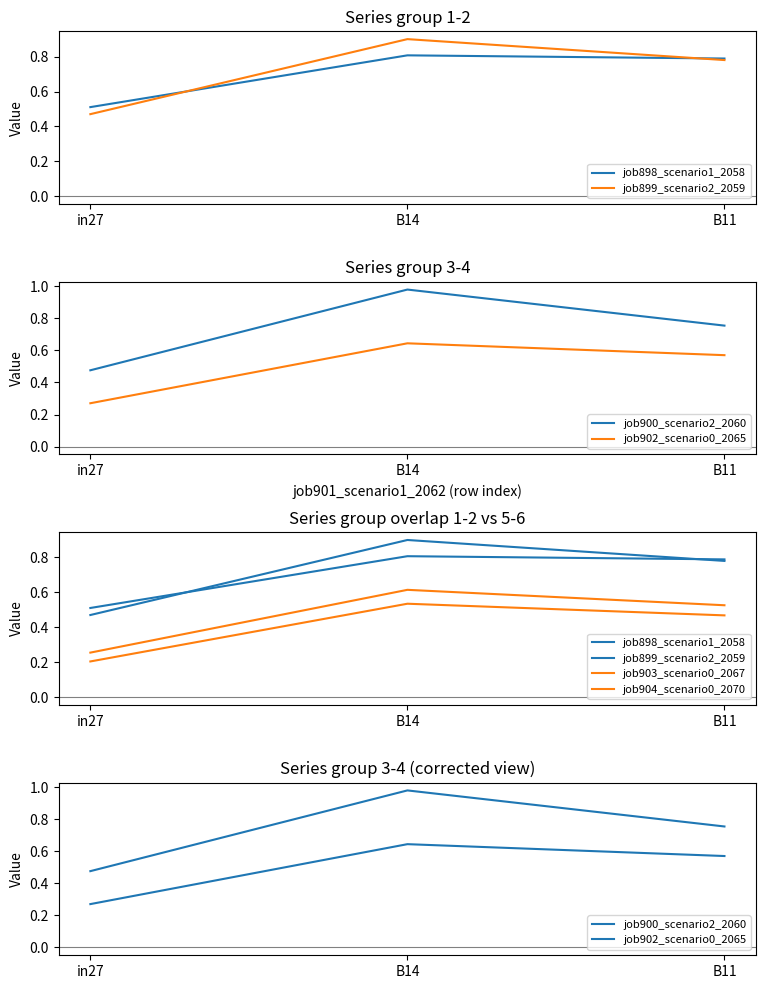

What is the label of the 3rd point from the right?

in27